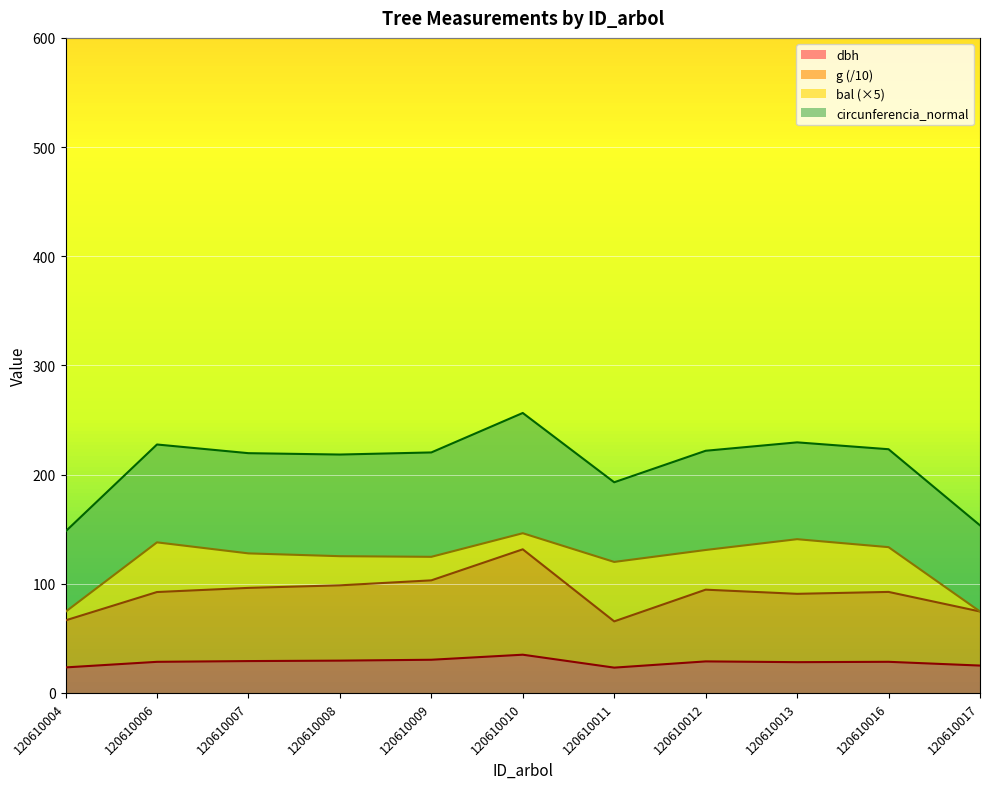

What is the total value across all series at 120610017?

153.5